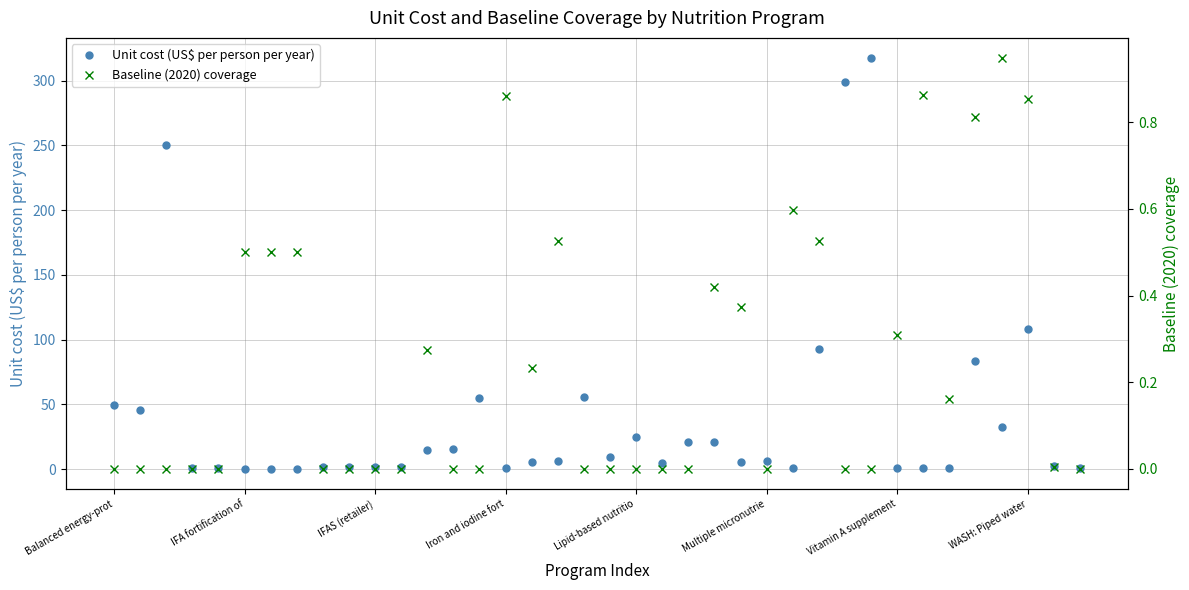

At which category does the chart reach its minimum across all series?

Balanced energy-prot